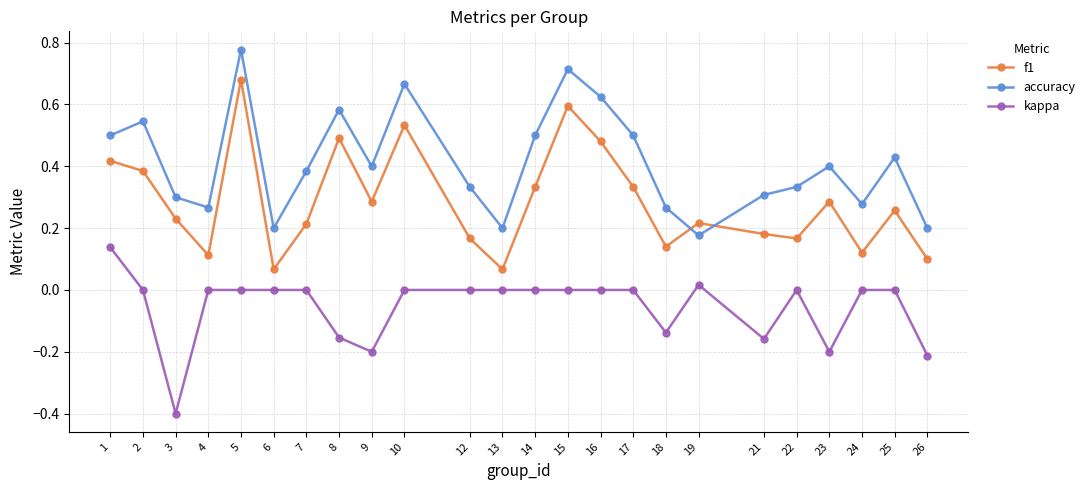

Is the value of kappa at 21 greater than the value of f1 at 10?

No